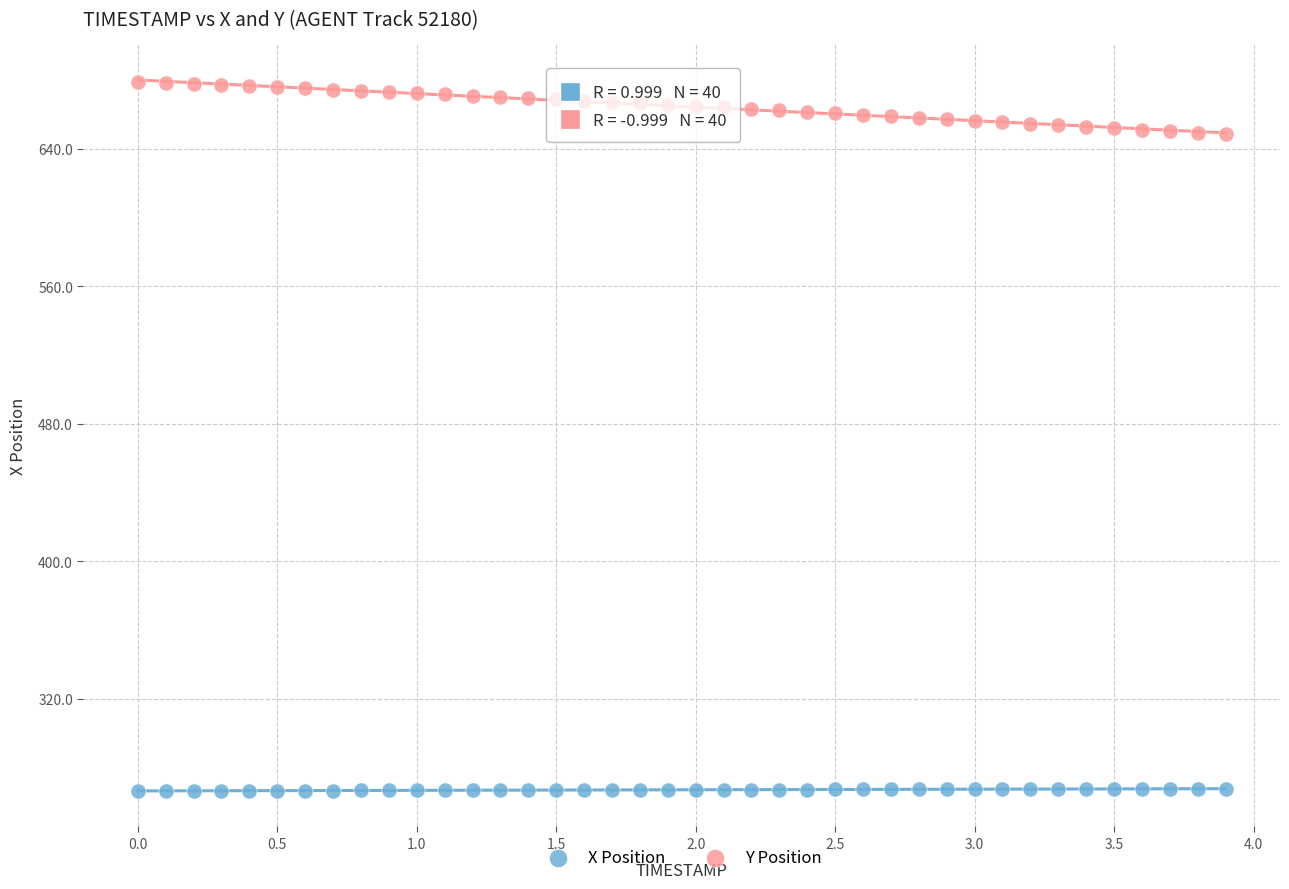

What are all the series names shown in the legend?

X Position, Y Position